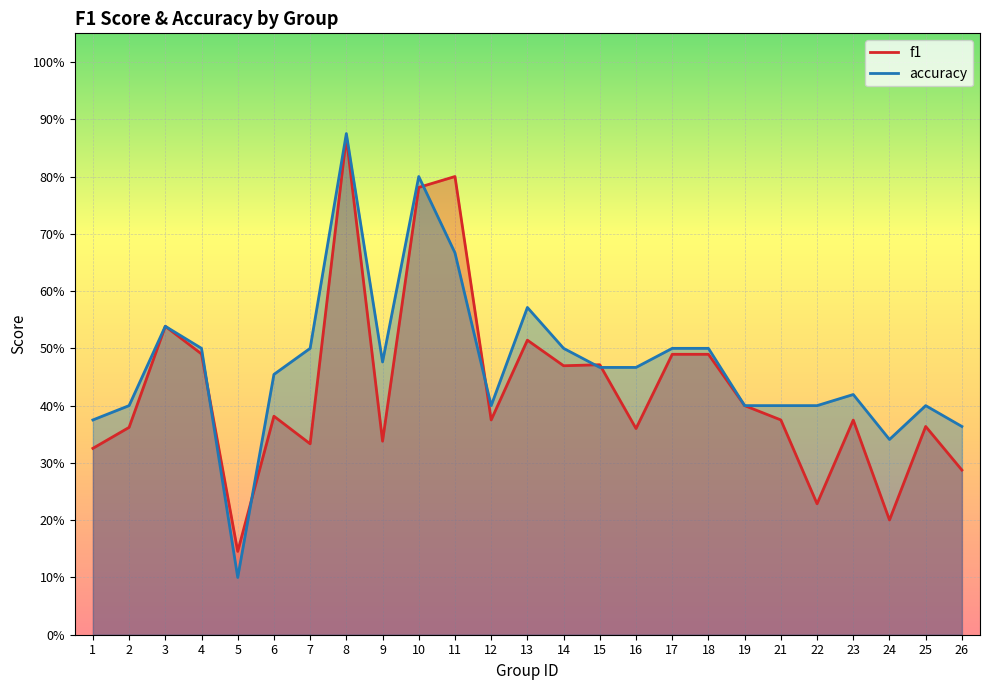

Which category has the highest value in the accuracy series?

8